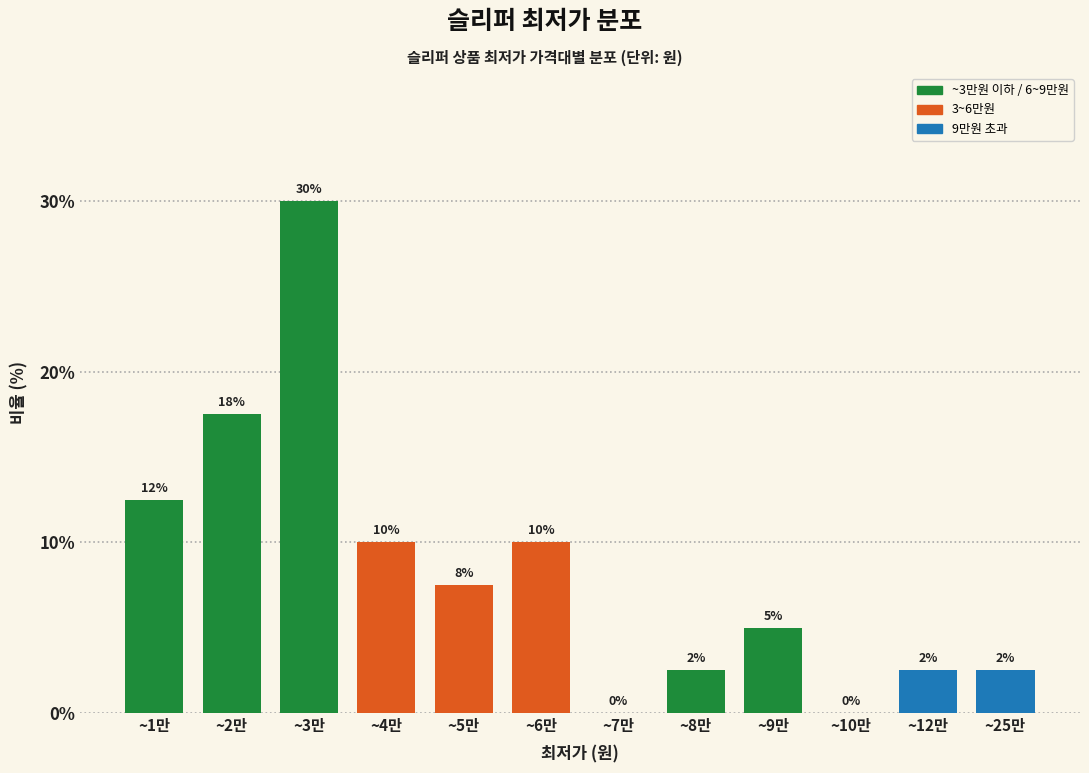

The value at ~2만 is 5.2. True or false?

False